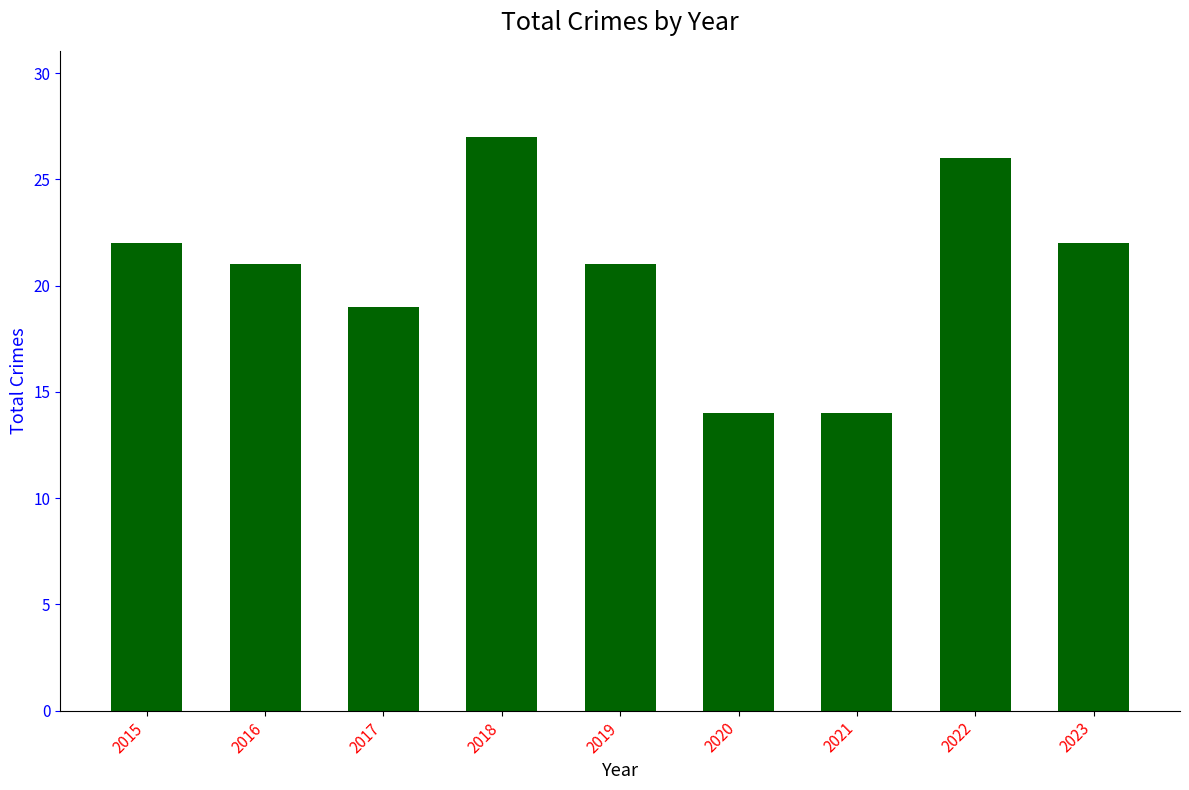

Between 2019 and 2021, which is larger?

2019